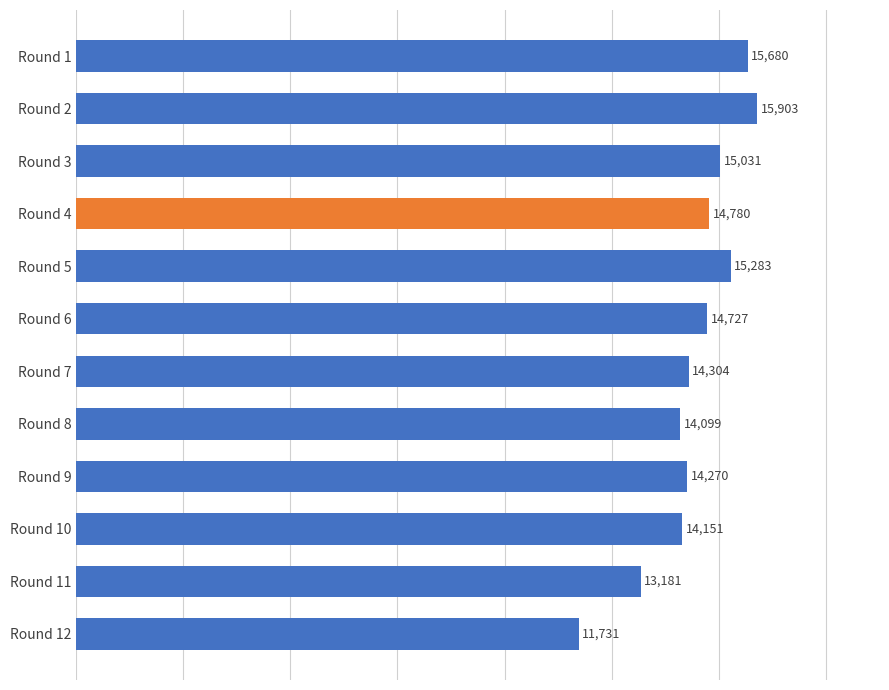

At which category does the chart reach its peak across all series?

Round 2